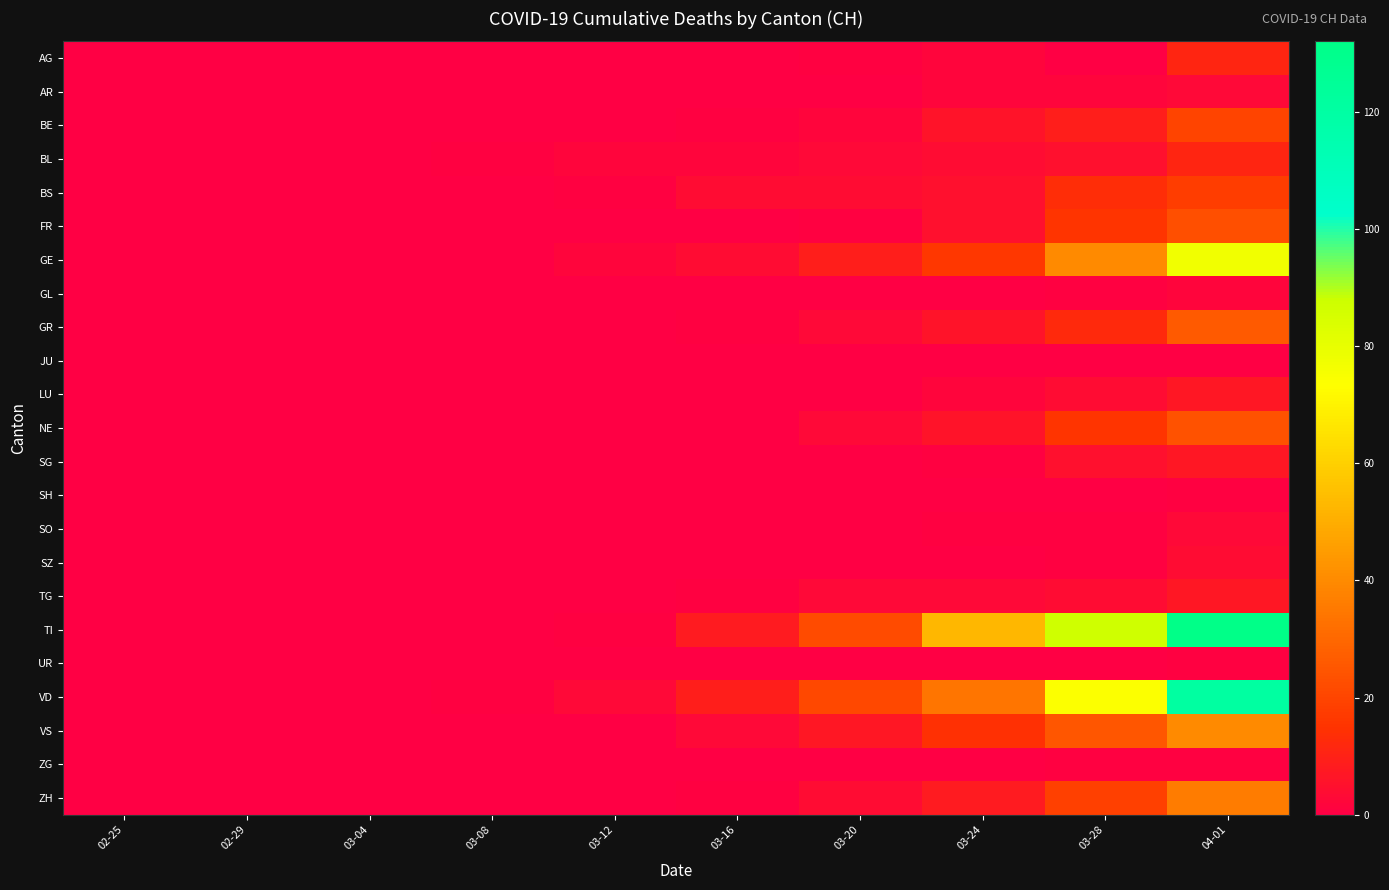

Reading left to right, extract all data points from this chart.

AG: 02-25=0	02-29=0	03-04=0	03-08=0	03-12=0	03-16=0	03-20=1	03-24=2	03-28=0	04-01=11
AR: 02-25=0	02-29=0	03-04=0	03-08=0	03-12=0	03-16=0	03-20=0	03-24=2	03-28=2	04-01=3
BE: 02-25=0	02-29=0	03-04=0	03-08=0	03-12=0	03-16=1	03-20=2	03-24=6	03-28=9	04-01=20
BL: 02-25=0	02-29=0	03-04=0	03-08=1	03-12=2	03-16=2	03-20=3	03-24=4	03-28=5	04-01=11
BS: 02-25=0	02-29=0	03-04=0	03-08=0	03-12=1	03-16=4	03-20=4	03-24=5	03-28=13	04-01=18
FR: 02-25=0	02-29=0	03-04=0	03-08=0	03-12=0	03-16=0	03-20=1	03-24=5	03-28=15	04-01=23
GE: 02-25=0	02-29=0	03-04=0	03-08=0	03-12=2	03-16=4	03-20=9	03-24=16	03-28=40	04-01=77
GL: 02-25=0	02-29=0	03-04=0	03-08=0	03-12=0	03-16=0	03-20=0	03-24=0	03-28=1	04-01=2
GR: 02-25=0	02-29=0	03-04=0	03-08=0	03-12=0	03-16=1	03-20=3	03-24=6	03-28=12	04-01=26
JU: 02-25=0	02-29=0	03-04=0	03-08=0	03-12=0	03-16=0	03-20=0	03-24=0	03-28=0	04-01=0
LU: 02-25=0	02-29=0	03-04=0	03-08=0	03-12=0	03-16=0	03-20=0	03-24=2	03-28=4	04-01=7
NE: 02-25=0	02-29=0	03-04=0	03-08=0	03-12=0	03-16=0	03-20=3	03-24=6	03-28=15	04-01=24
SG: 02-25=0	02-29=0	03-04=0	03-08=0	03-12=0	03-16=0	03-20=0	03-24=1	03-28=5	04-01=7
SH: 02-25=0	02-29=0	03-04=0	03-08=0	03-12=0	03-16=0	03-20=0	03-24=0	03-28=0	04-01=1
SO: 02-25=0	02-29=0	03-04=0	03-08=0	03-12=0	03-16=0	03-20=0	03-24=1	03-28=1	04-01=3
SZ: 02-25=0	02-29=0	03-04=0	03-08=0	03-12=0	03-16=0	03-20=0	03-24=0	03-28=1	04-01=4
TG: 02-25=0	02-29=0	03-04=0	03-08=0	03-12=0	03-16=1	03-20=3	03-24=3	03-28=4	04-01=7
TI: 02-25=0	02-29=0	03-04=0	03-08=0	03-12=1	03-16=8	03-20=22	03-24=53	03-28=87	04-01=132
UR: 02-25=0	02-29=0	03-04=0	03-08=0	03-12=0	03-16=0	03-20=0	03-24=0	03-28=0	04-01=1
VD: 02-25=0	02-29=0	03-04=0	03-08=1	03-12=3	03-16=9	03-20=21	03-24=34	03-28=74	04-01=121
VS: 02-25=0	02-29=0	03-04=0	03-08=0	03-12=0	03-16=3	03-20=7	03-24=14	03-28=25	04-01=40
ZG: 02-25=0	02-29=0	03-04=0	03-08=0	03-12=0	03-16=0	03-20=0	03-24=0	03-28=1	04-01=1
ZH: 02-25=0	02-29=0	03-04=0	03-08=0	03-12=0	03-16=1	03-20=4	03-24=8	03-28=19	04-01=36